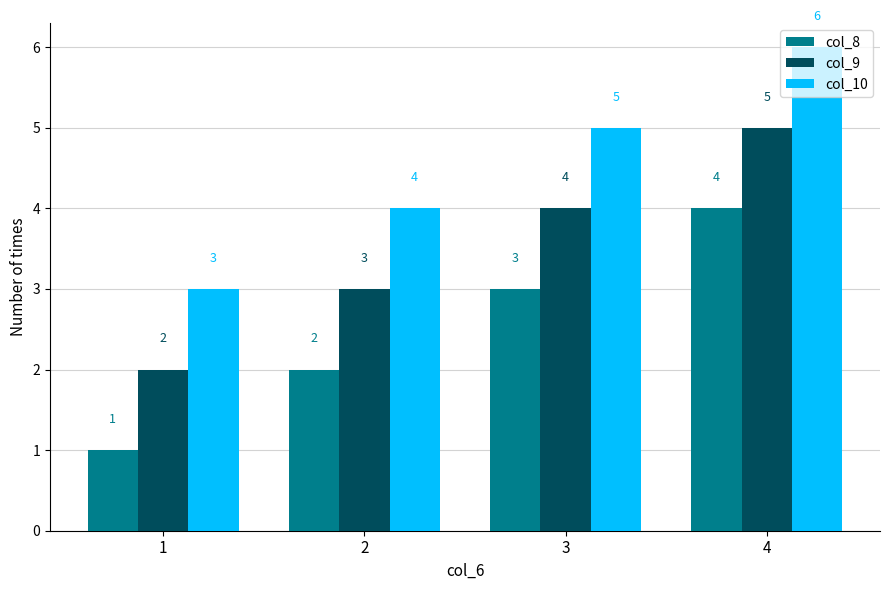

List the labels in order of col_10 value, smallest first.

1, 2, 3, 4